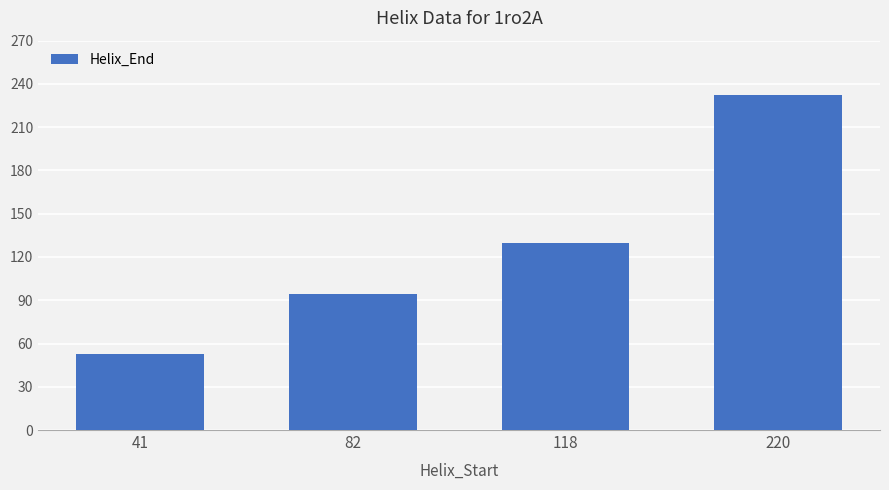

Reading left to right, extract all data points from this chart.

41=53	82=94	118=130	220=232